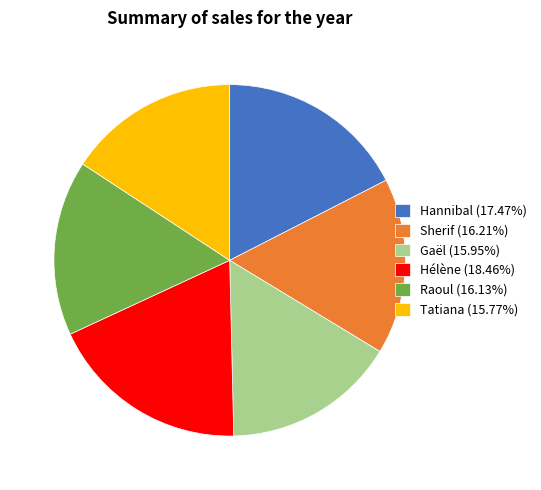

Approximately how many times larger is the value at Sherif compared to Tatiana?

1.0